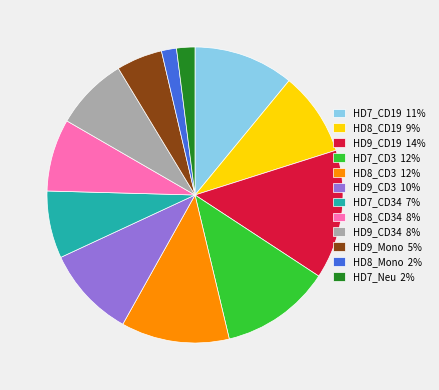

Is it true that HD9_CD3 10% is 17% of the pie?

False